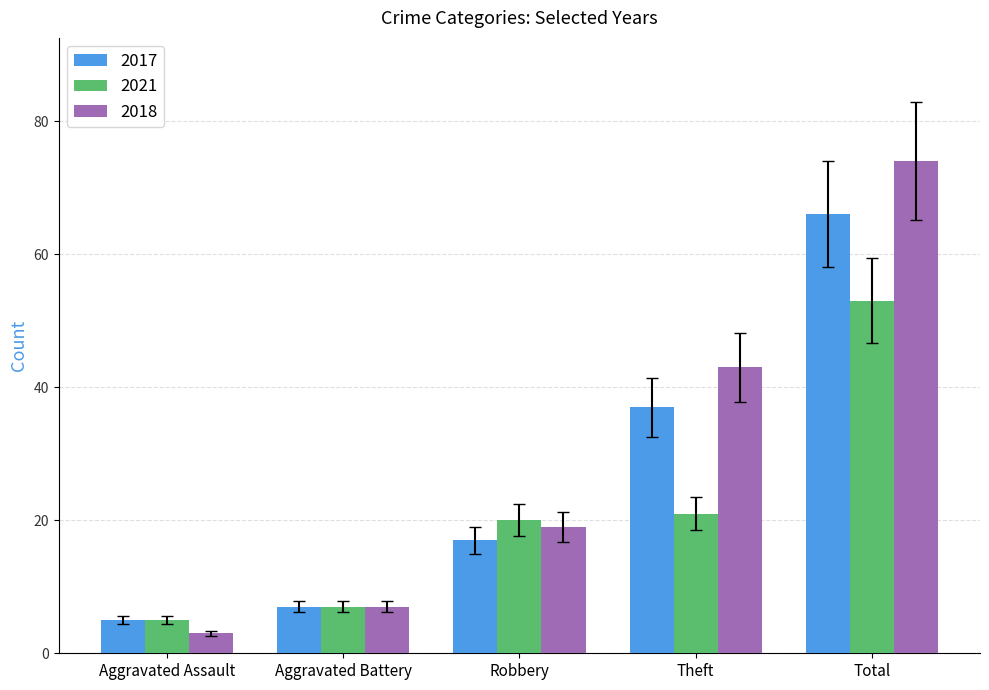

What is the label of the 4th bar from the right?

Aggravated Battery